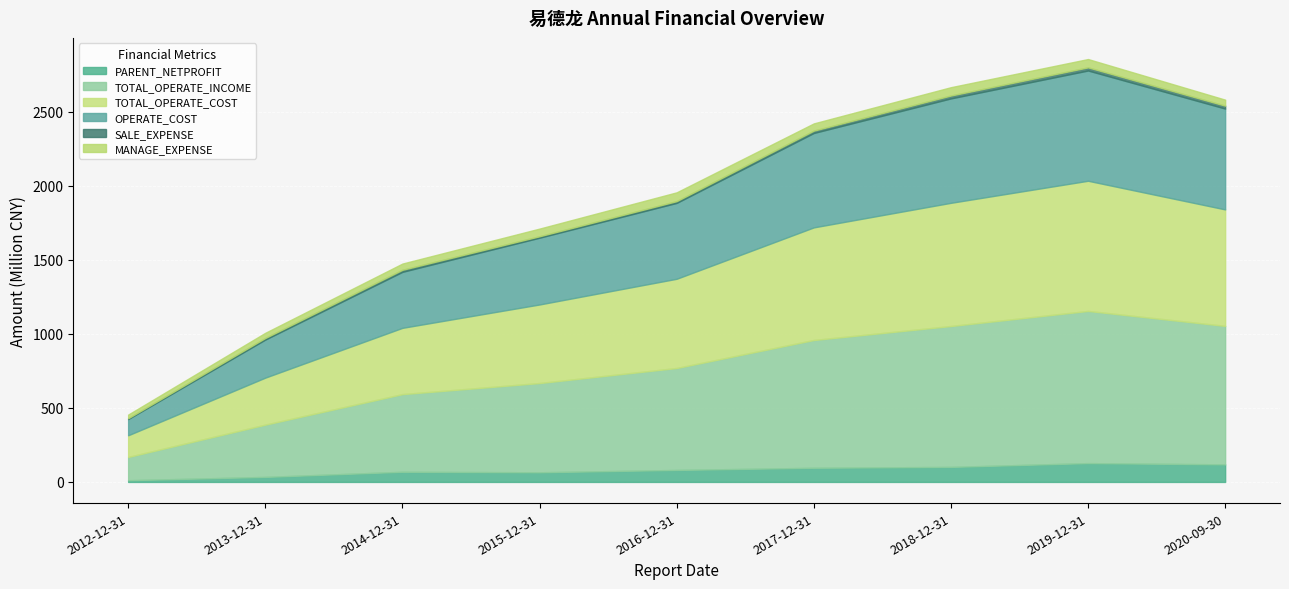

True or false: TOTAL_OPERATE_COST and PARENT_NETPROFIT intersect in this chart.

False